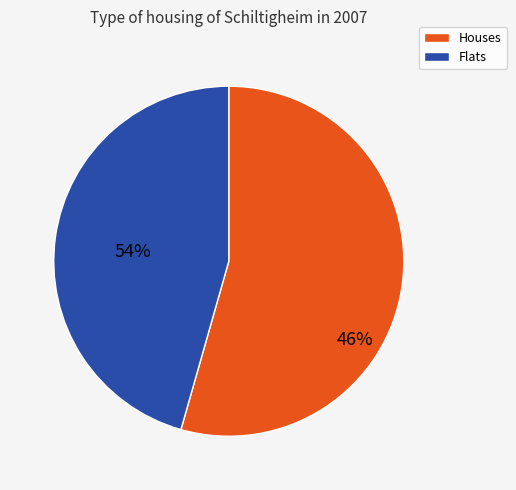

The Row 4 slice represents 20% of the pie. True or false?

False